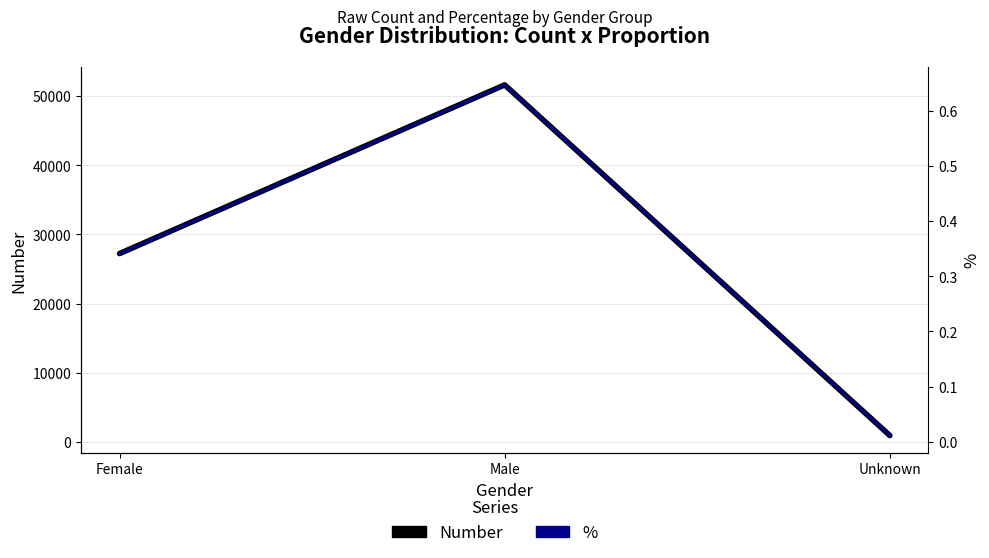

List the labels in order of Number value, largest first.

Male, Female, Unknown